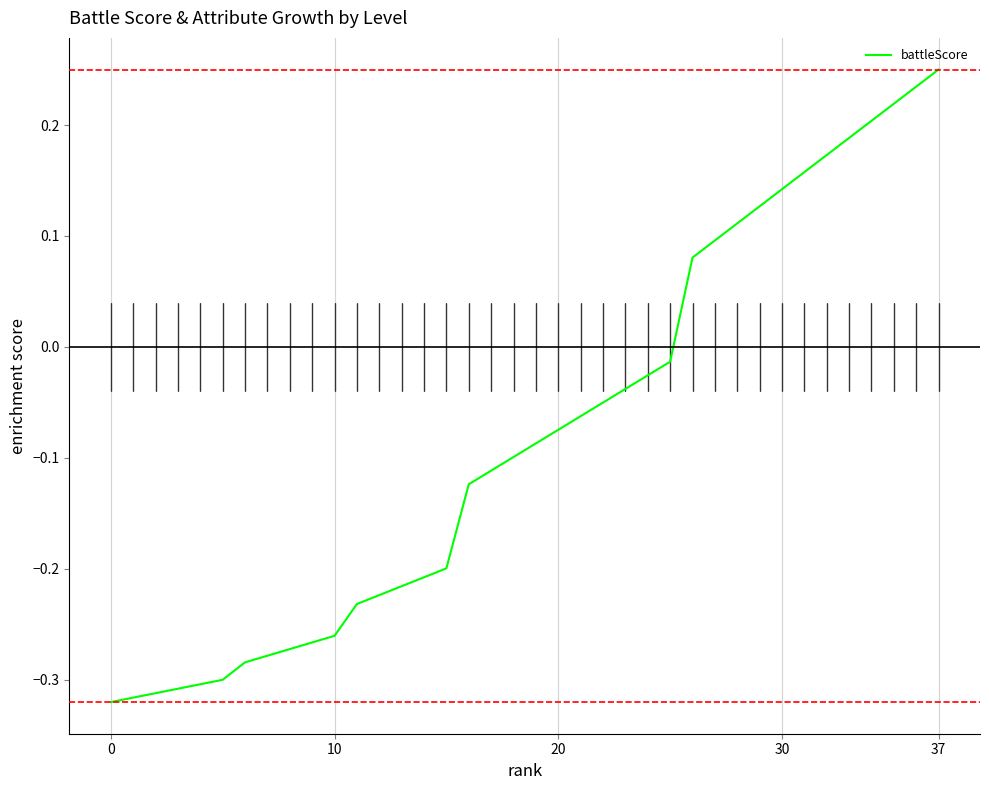

True or false: there are more than 2 points higher than both neighbors.

False